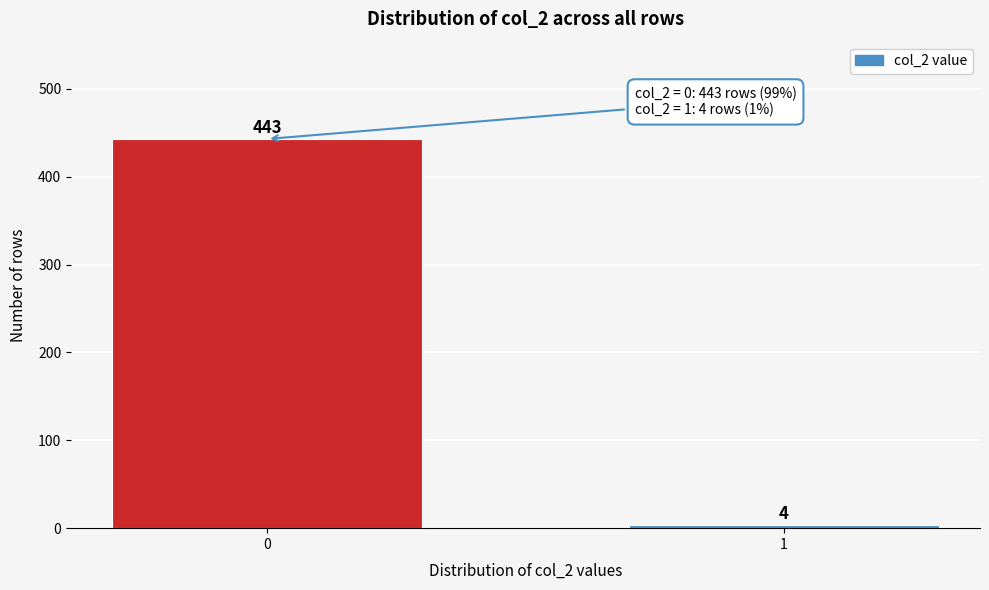

Reading left to right, extract all data points from this chart.

443	4